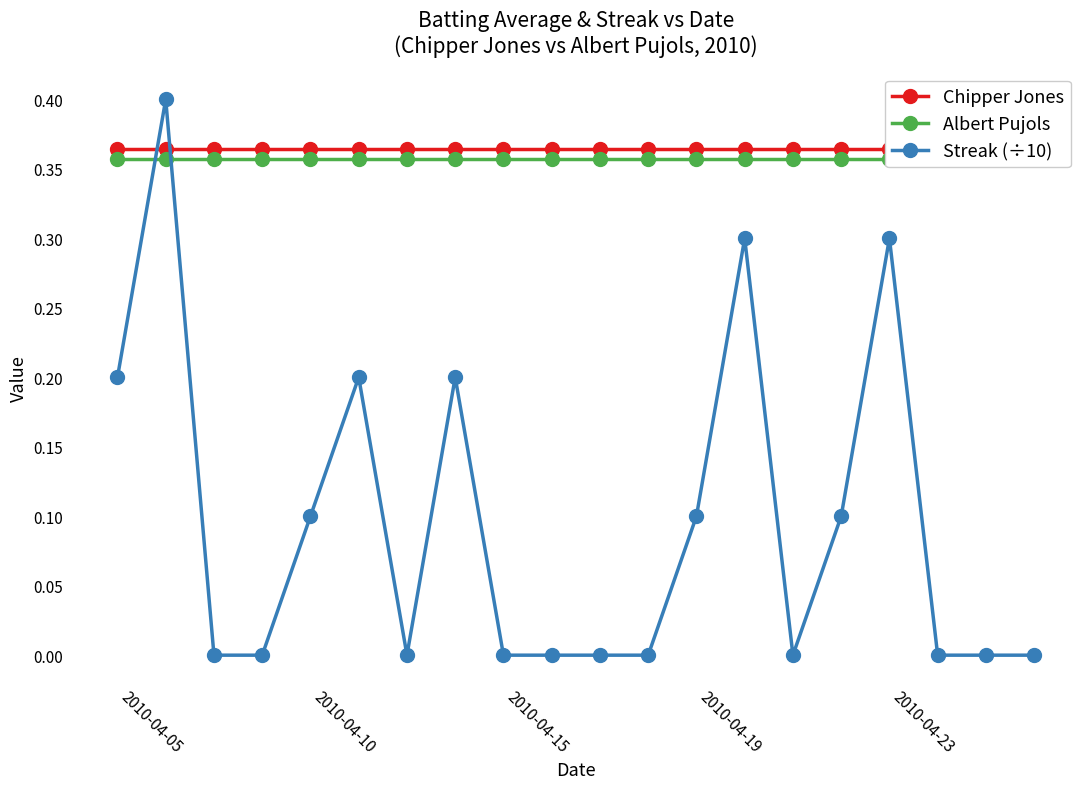

True or false: Streak (÷10) has a value of -0.2 at 2010-04-15.

False